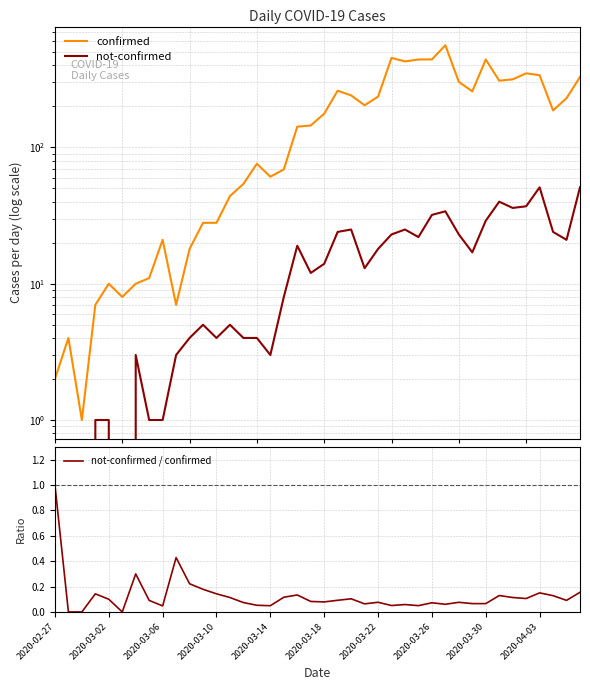

True or false: confirmed has more than 0 interior local peaks.

True